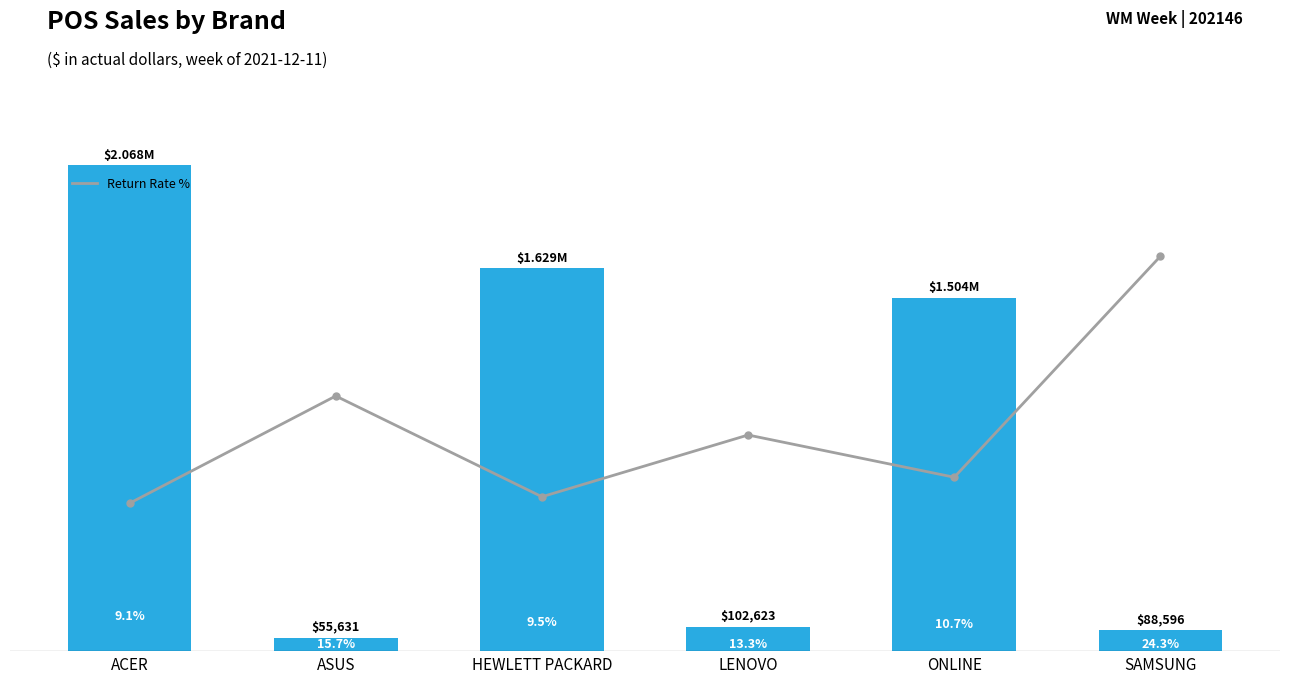

What is the minimum value shown in the chart?

55630.8